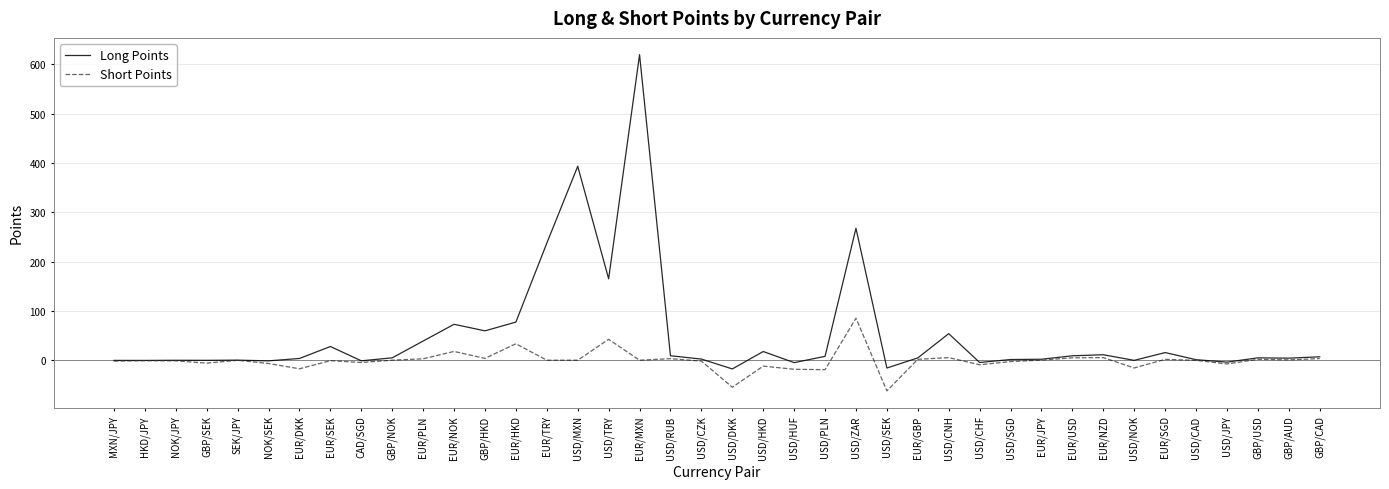

What is the greatest value displayed?

619.2